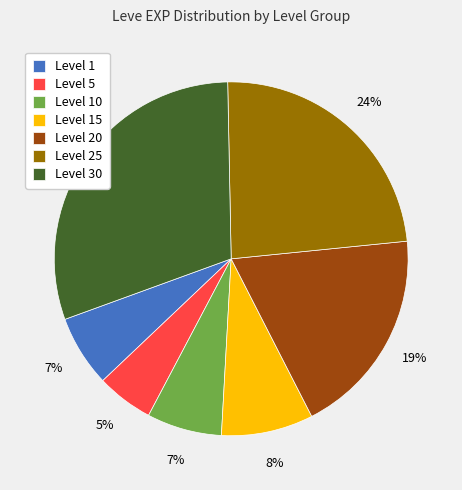

Which has a higher value, Level 30 or Level 10?

Level 30